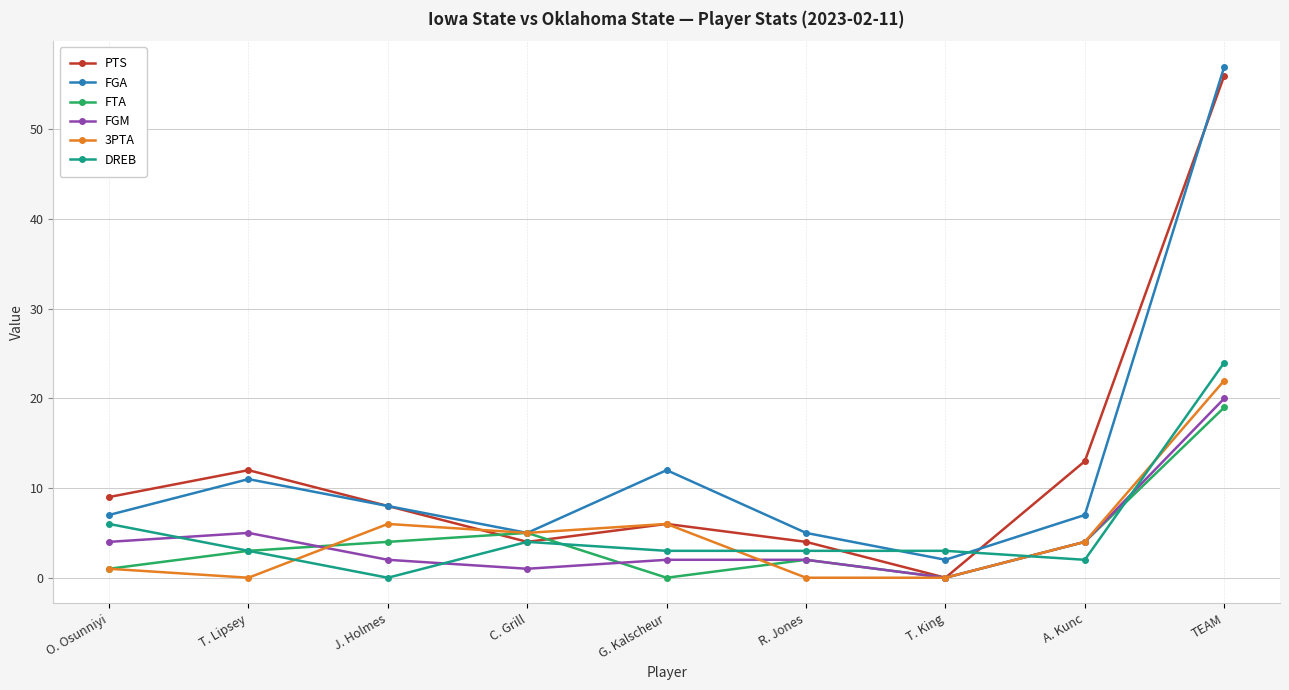

How many categories are shown in the chart?

9